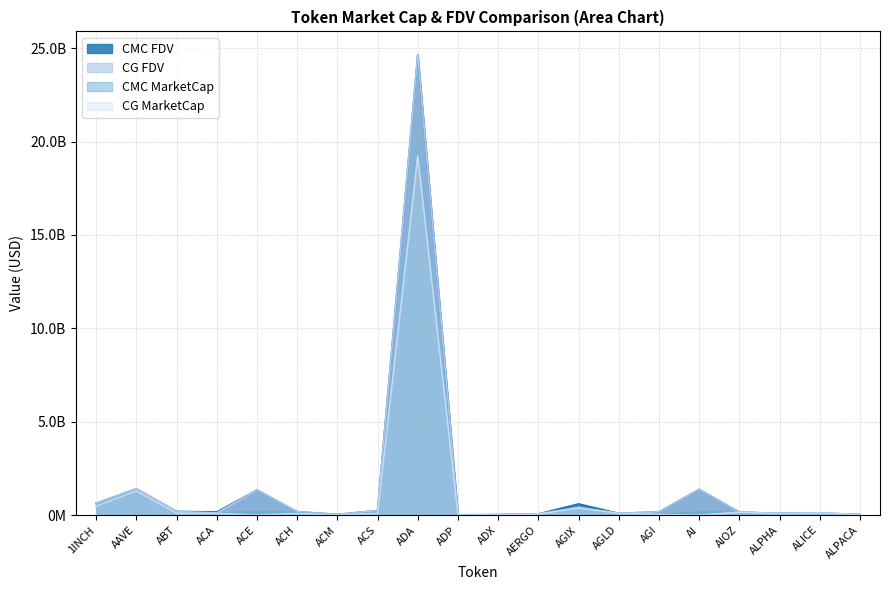

What is the maximum value shown in the chart?

24662996000.0